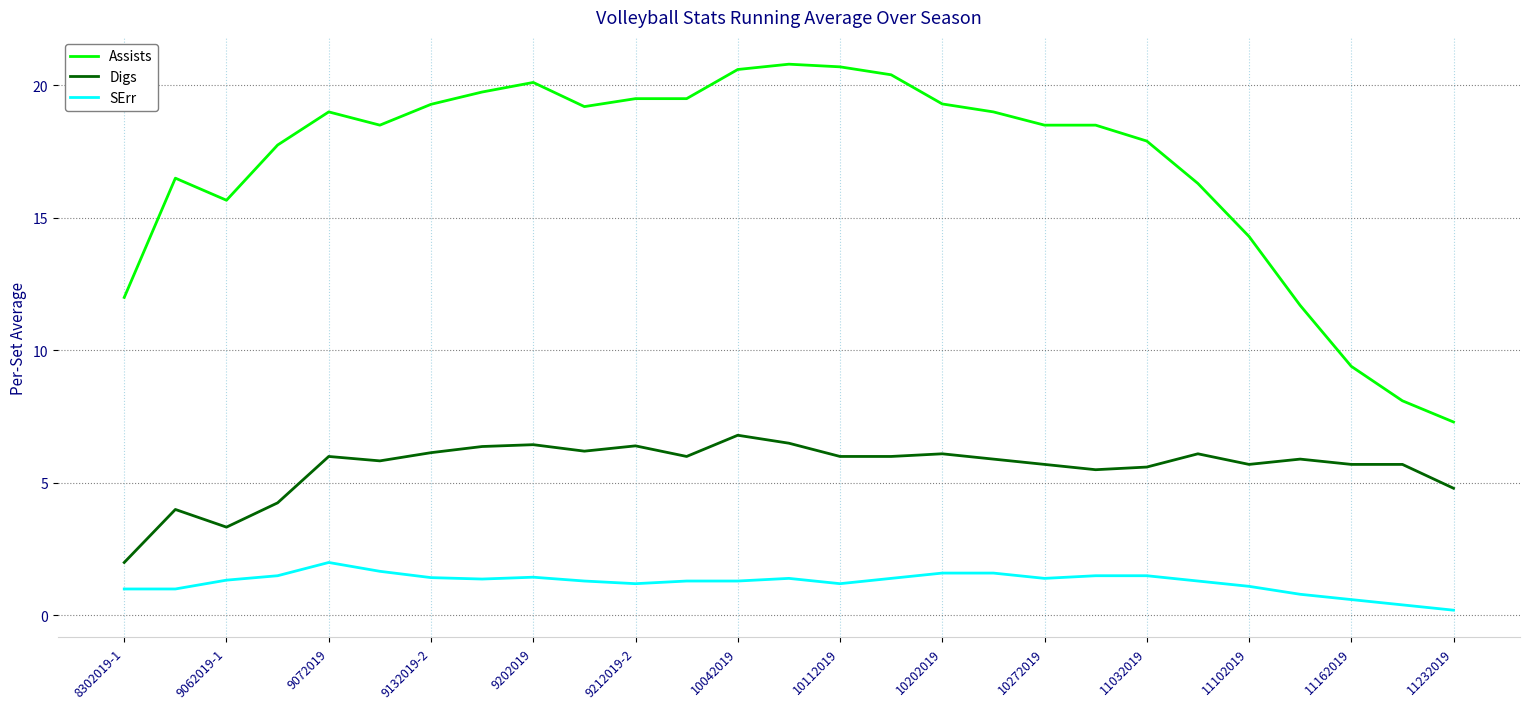

Which series has the largest total across all categories?

Assists